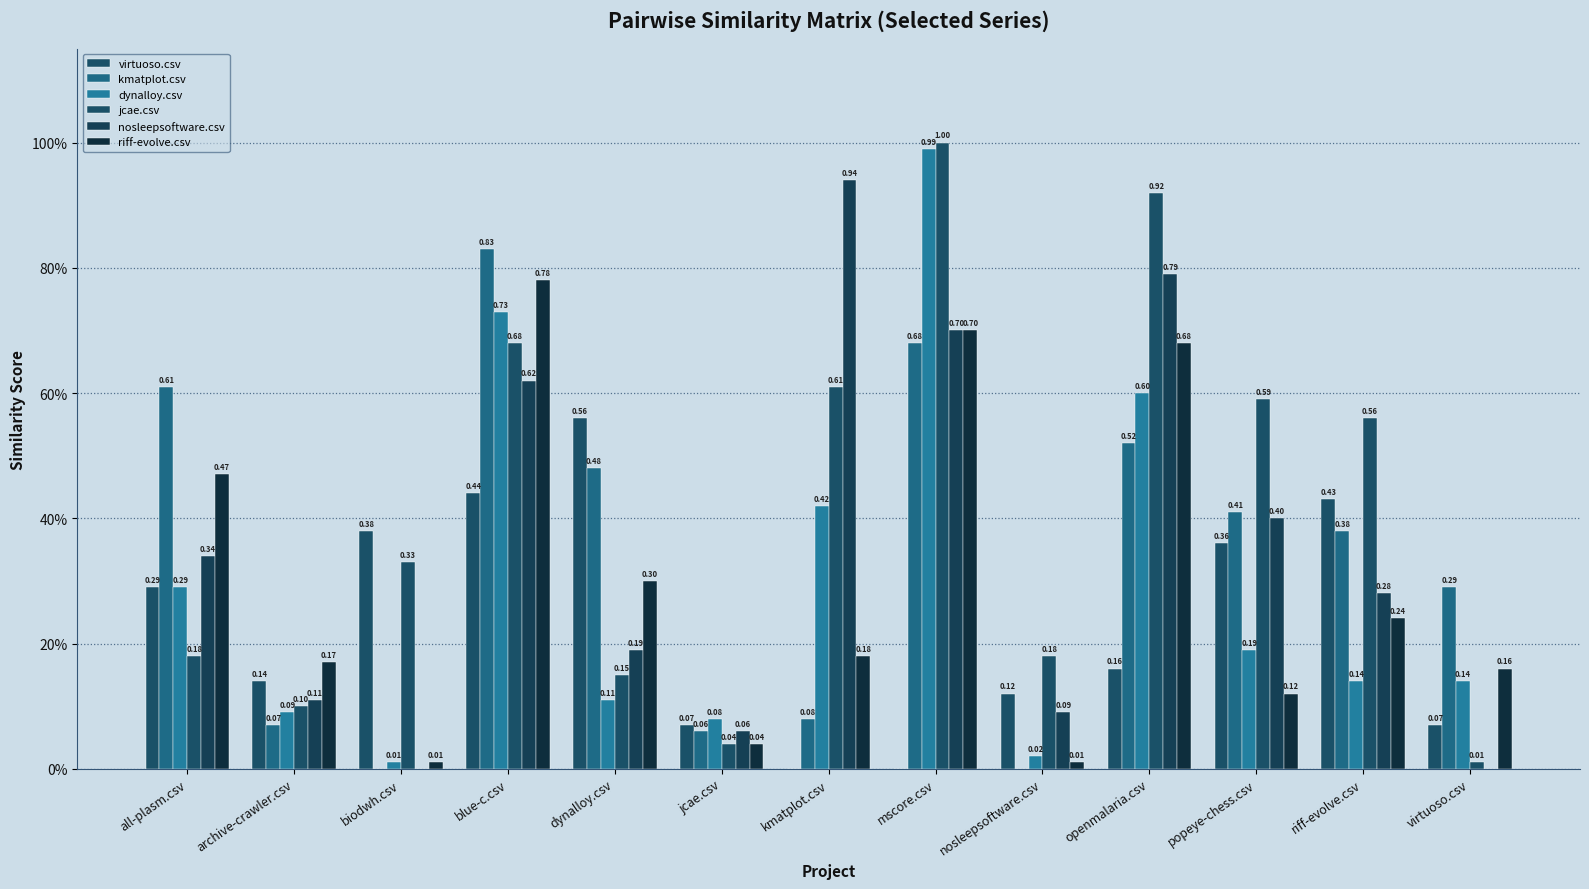

Does the chart contain stacked bars?

No